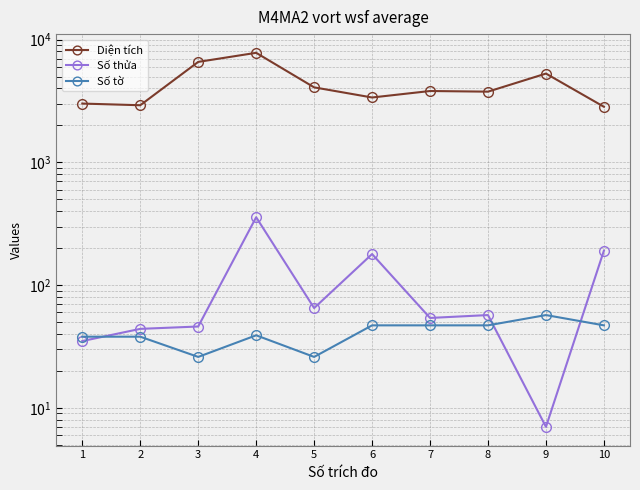

How many data points in Số tờ are less than 47?

5